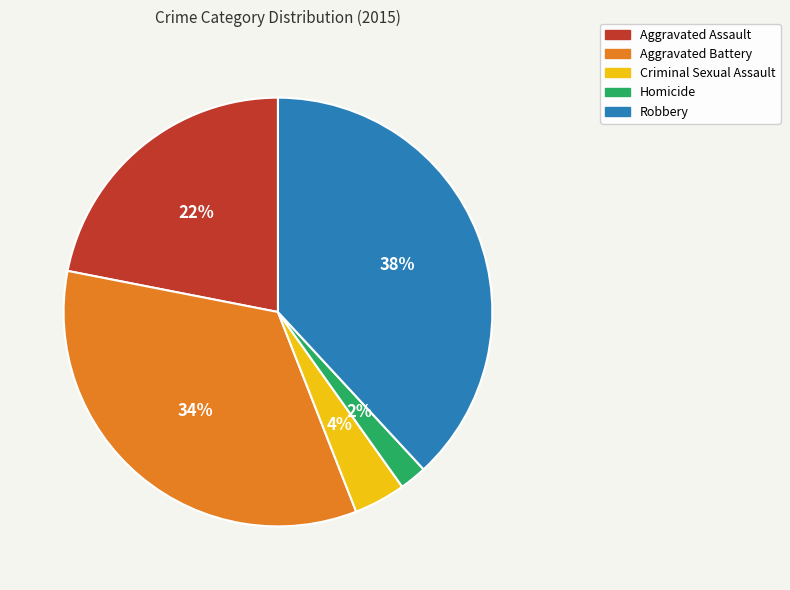

Count the number of slices in the pie.

5